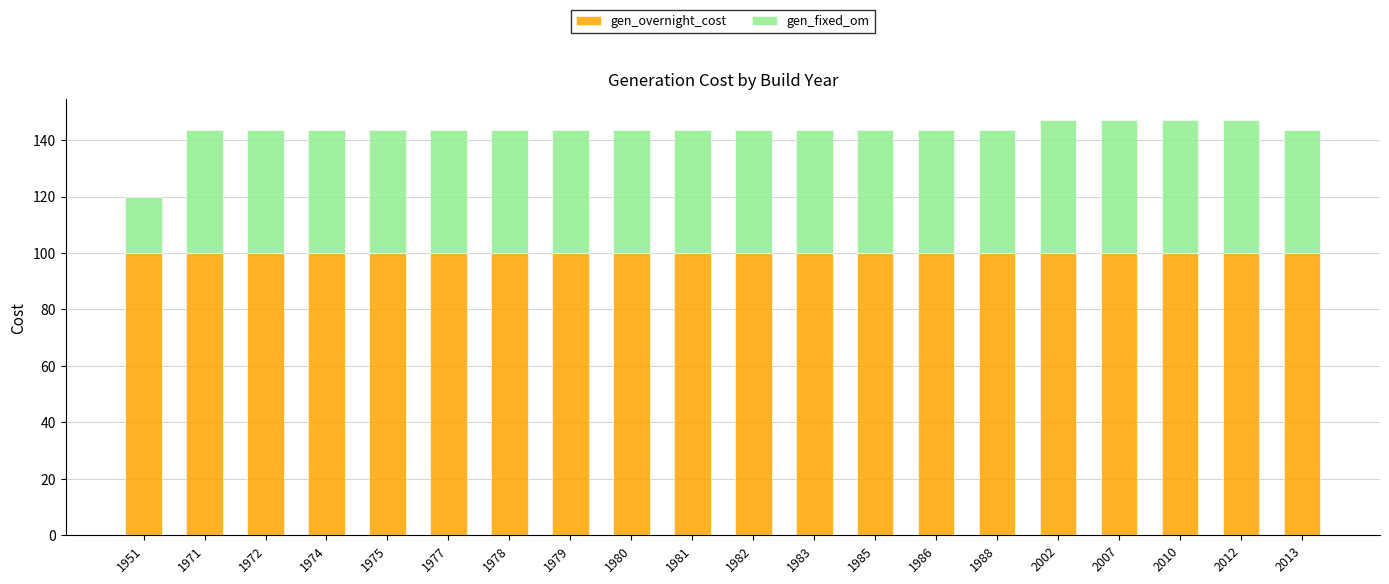

What is the maximum value for gen_overnight_cost?

100.0